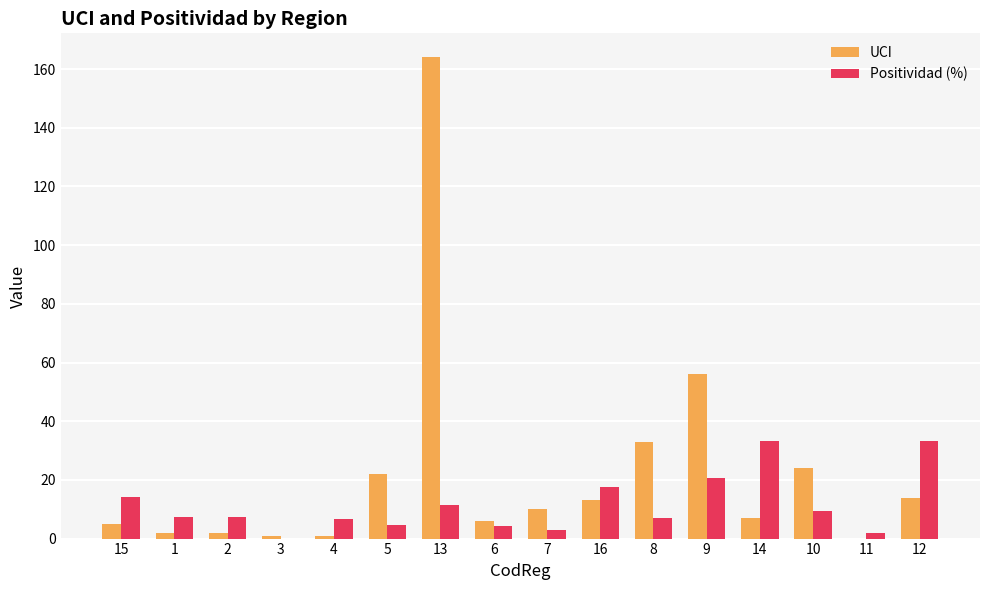

Which series has the largest total across all categories?

UCI